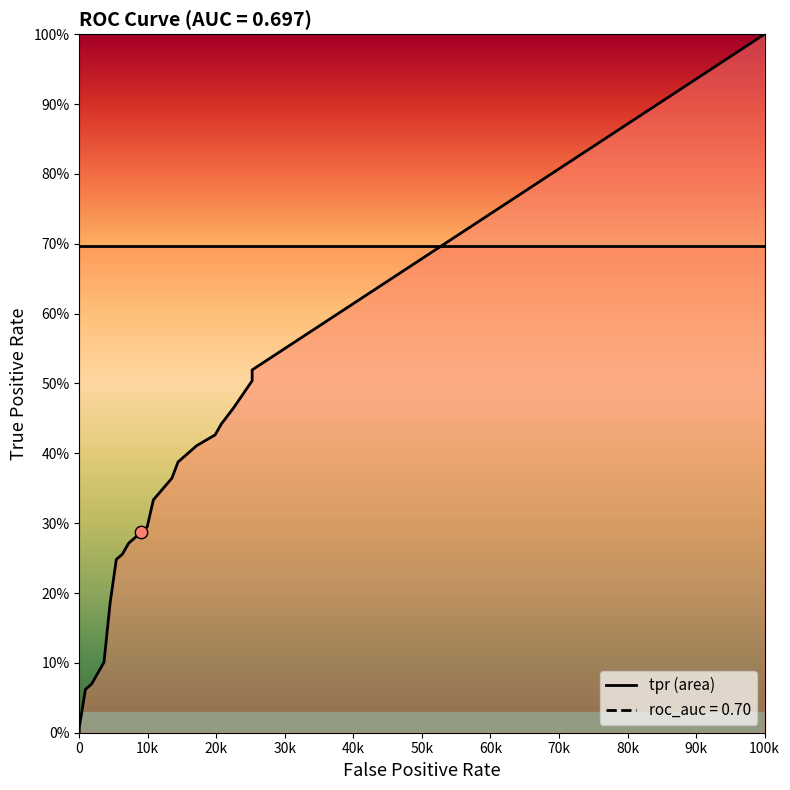

At how many categories does at least one series exceed 0?

39